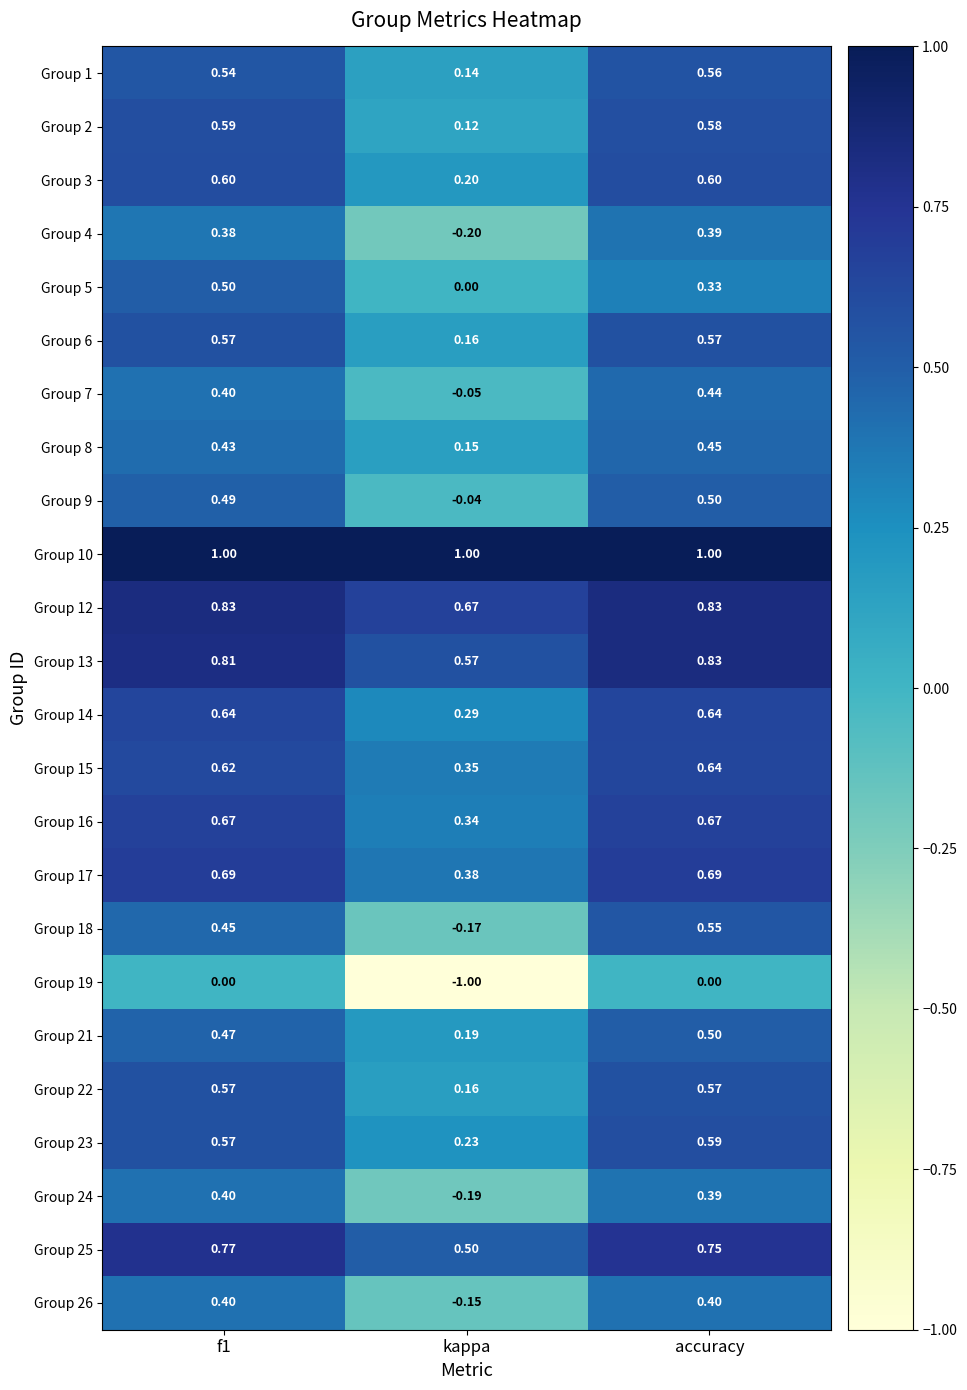

Which category has the lowest value across all series?

kappa